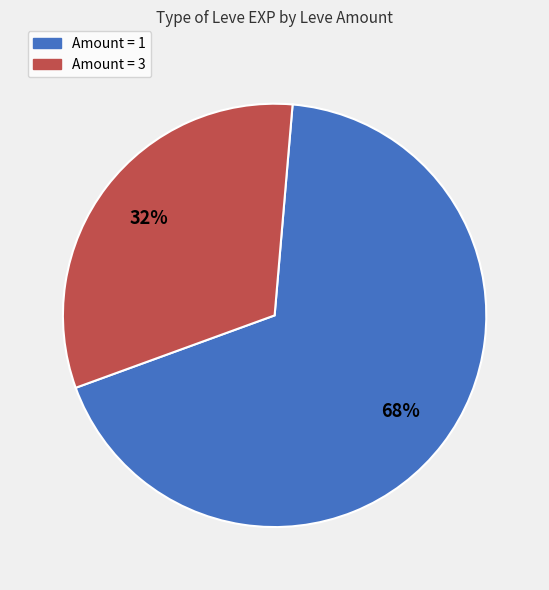

To the nearest percent, what is the difference between the largest and smallest slice percentages?

36%